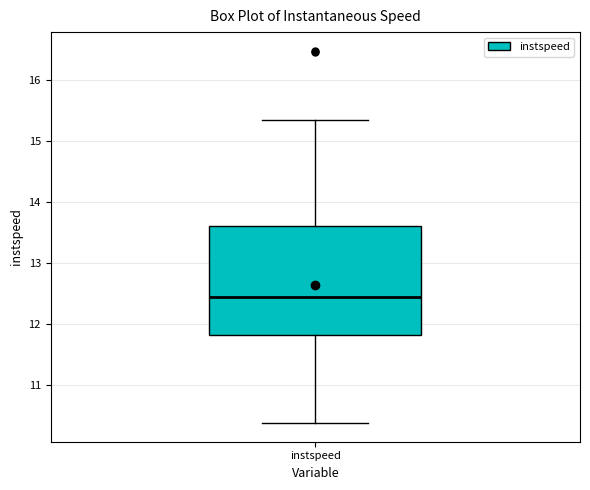

Read this box plot against the y-axis: the position of the median line, the range covered by the box, and the ends of both whiskers. The values are not printed on the chart, so give them approximately, as read against the axis.

median 12.4, box 11.8 to 13.6, whiskers 10.4 to 15.3